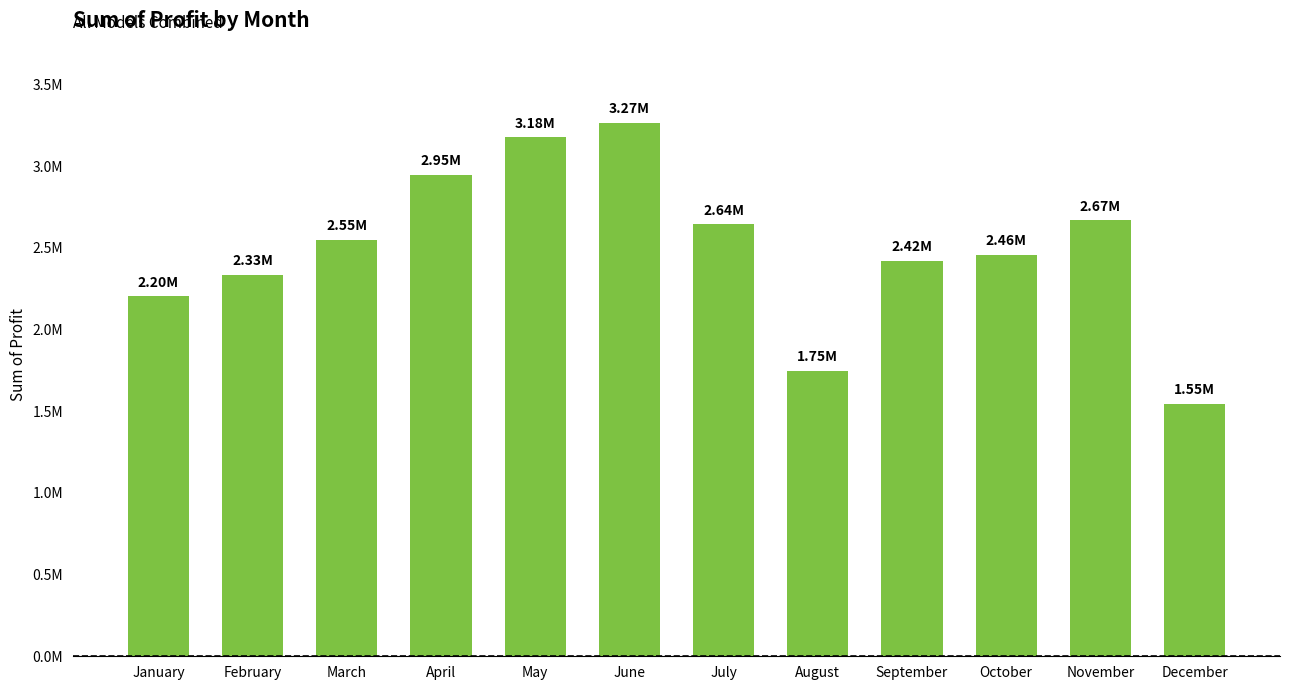

Reading right to left, extract all data points from this chart.

December=1546100.0	November=2670250.0	October=2458750.0	September=2422650.0	August=1748500.0	July=2644200.0	June=3266722.5	May=3177111.2	April=2947232.5	March=2549500.0	February=2334400.0	January=2203450.0